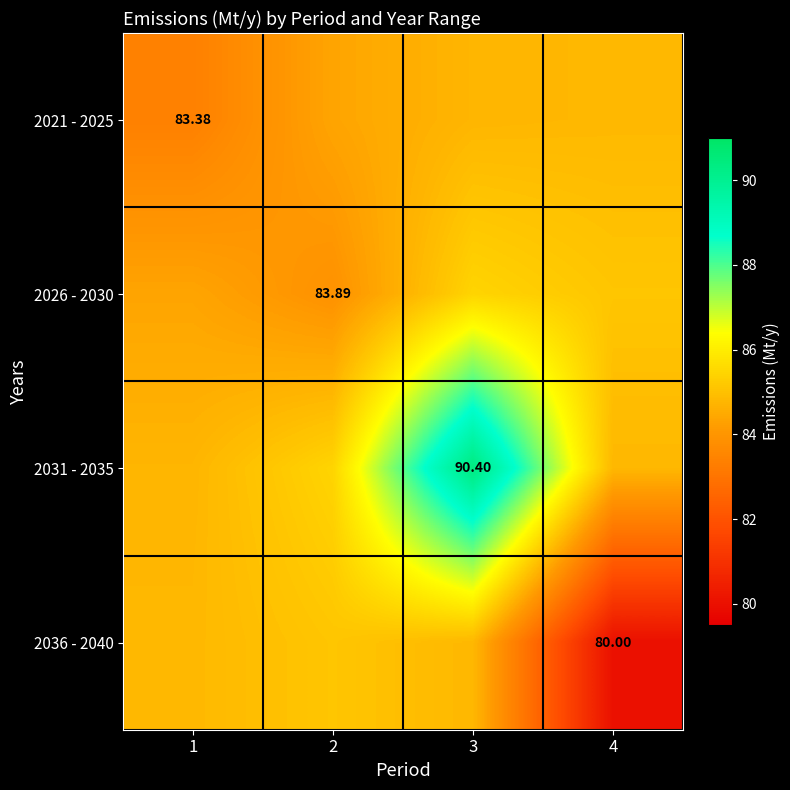

How many values in the 2036 - 2040 series exceed 84?

3